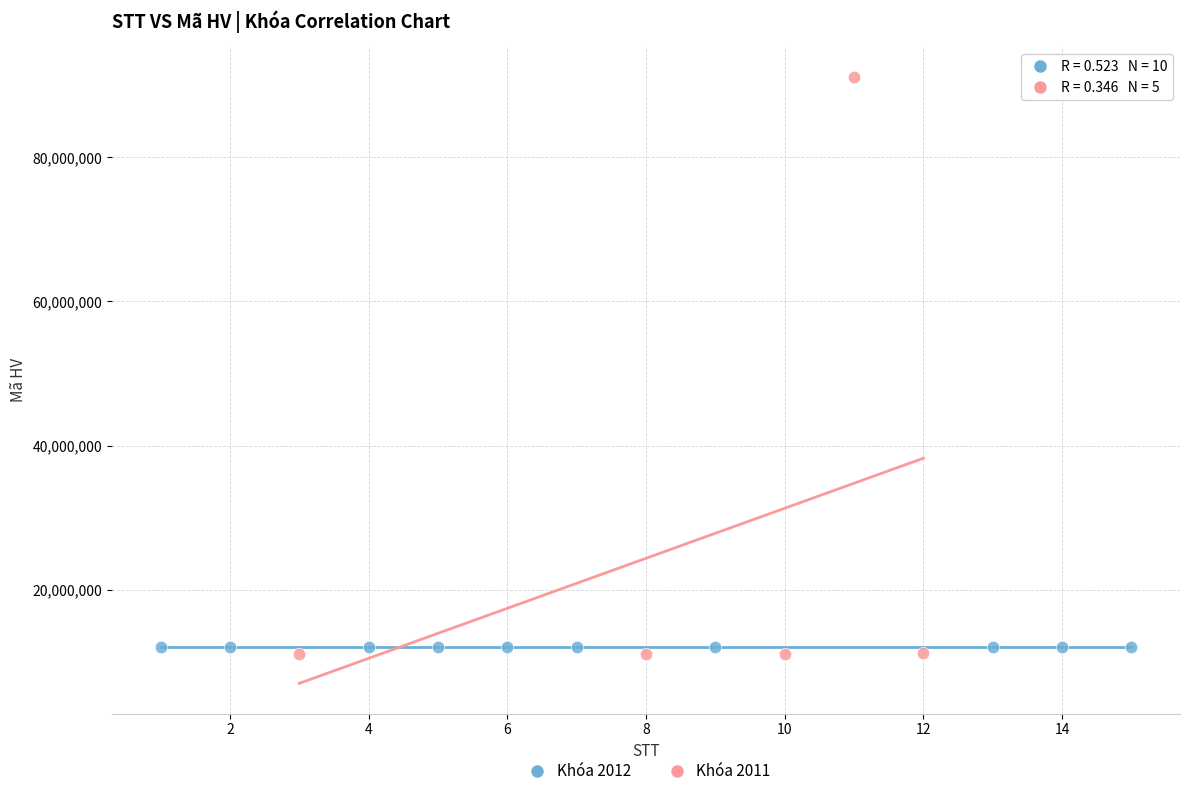

Which series has the largest Y range (max minus min)?

Khóa 2011